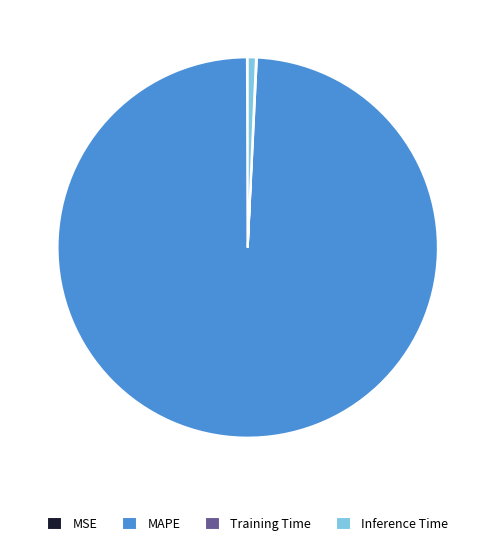

What is the largest slice in the pie chart?

MAPE